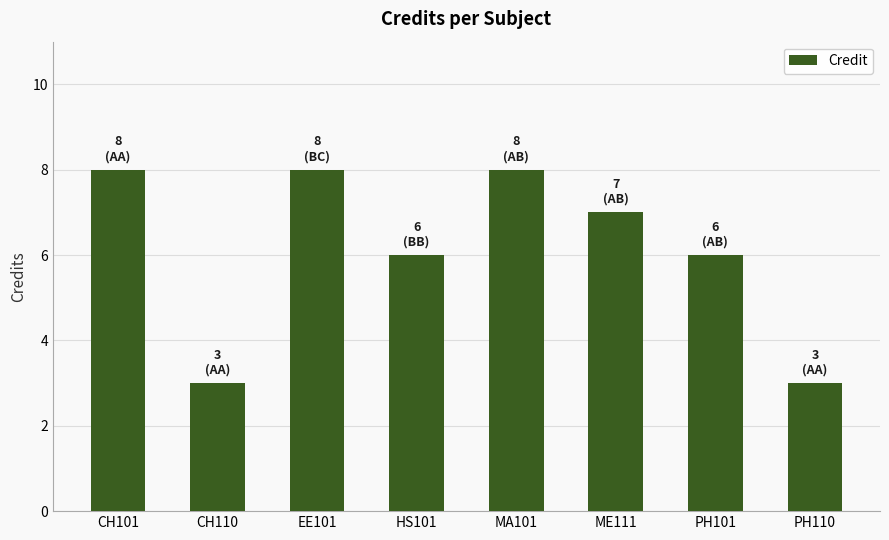

Approximately how many times larger is the value at CH110 compared to MA101?

0.4